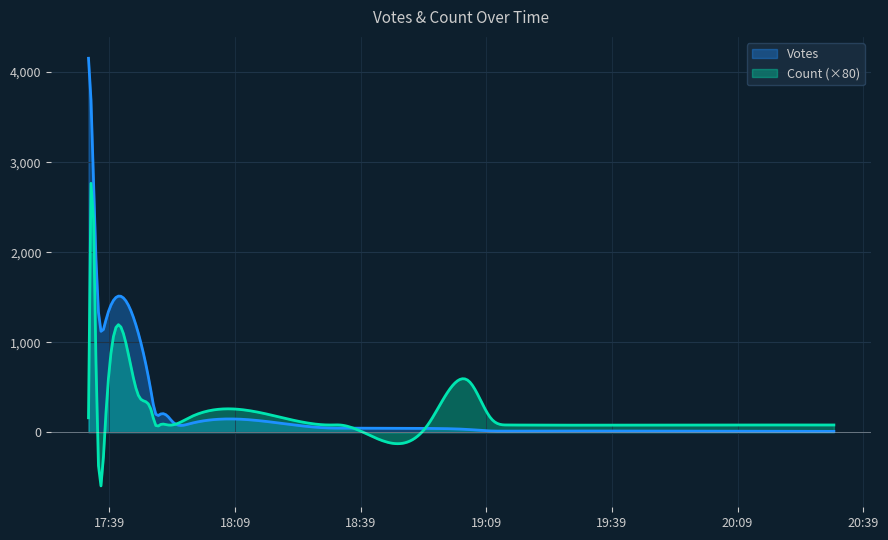

List the series in order of their overall mean, highest first.

Votes, Count